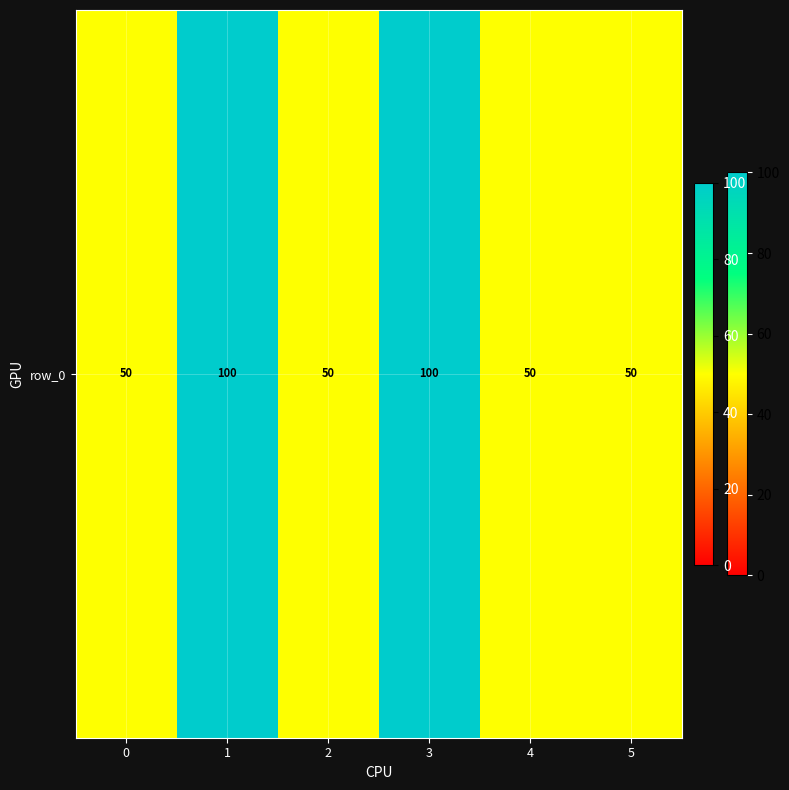

What is the average value?

67